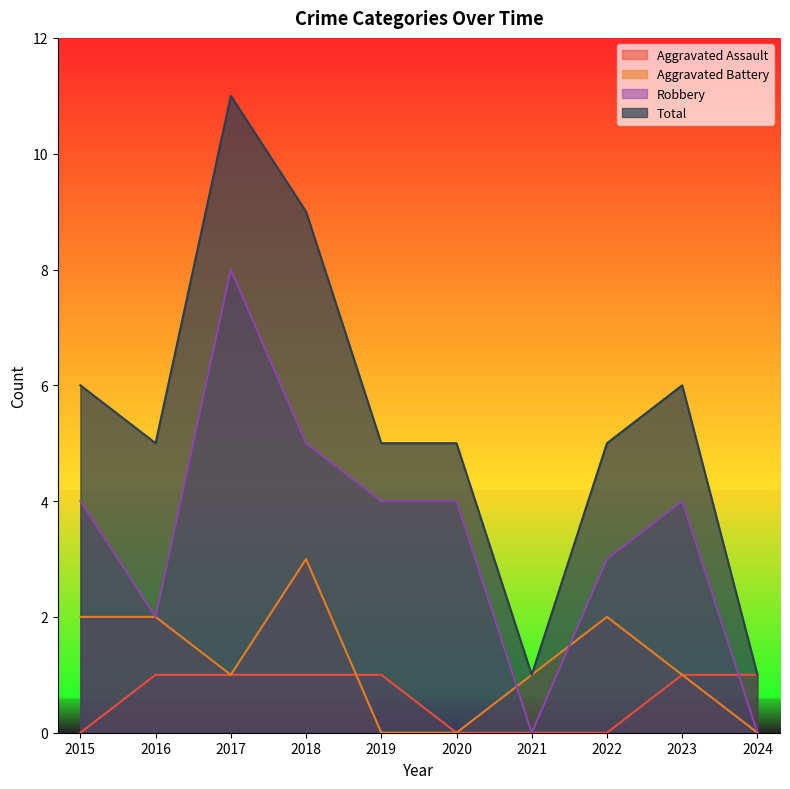

How many values in the Total series exceed 5?

4